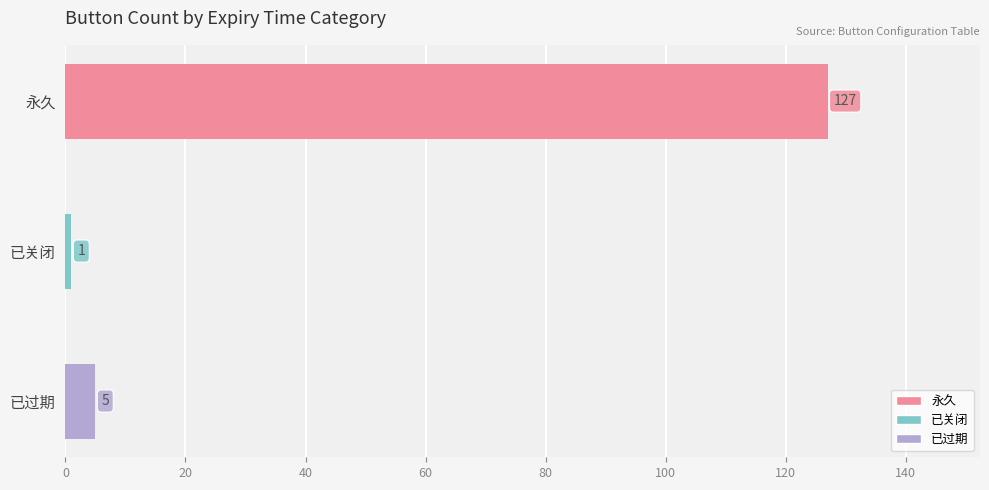

What is the minimum value shown in the chart?

1